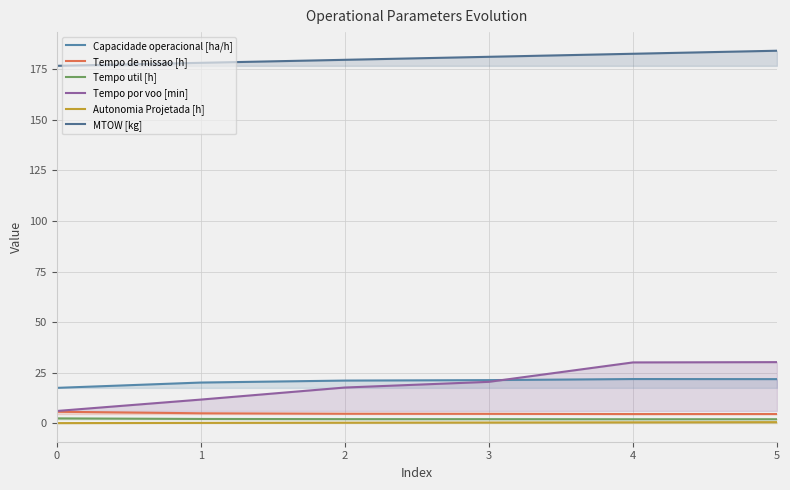

What is the difference between the Autonomia Projetada [h] values at 0 and 2?

0.2